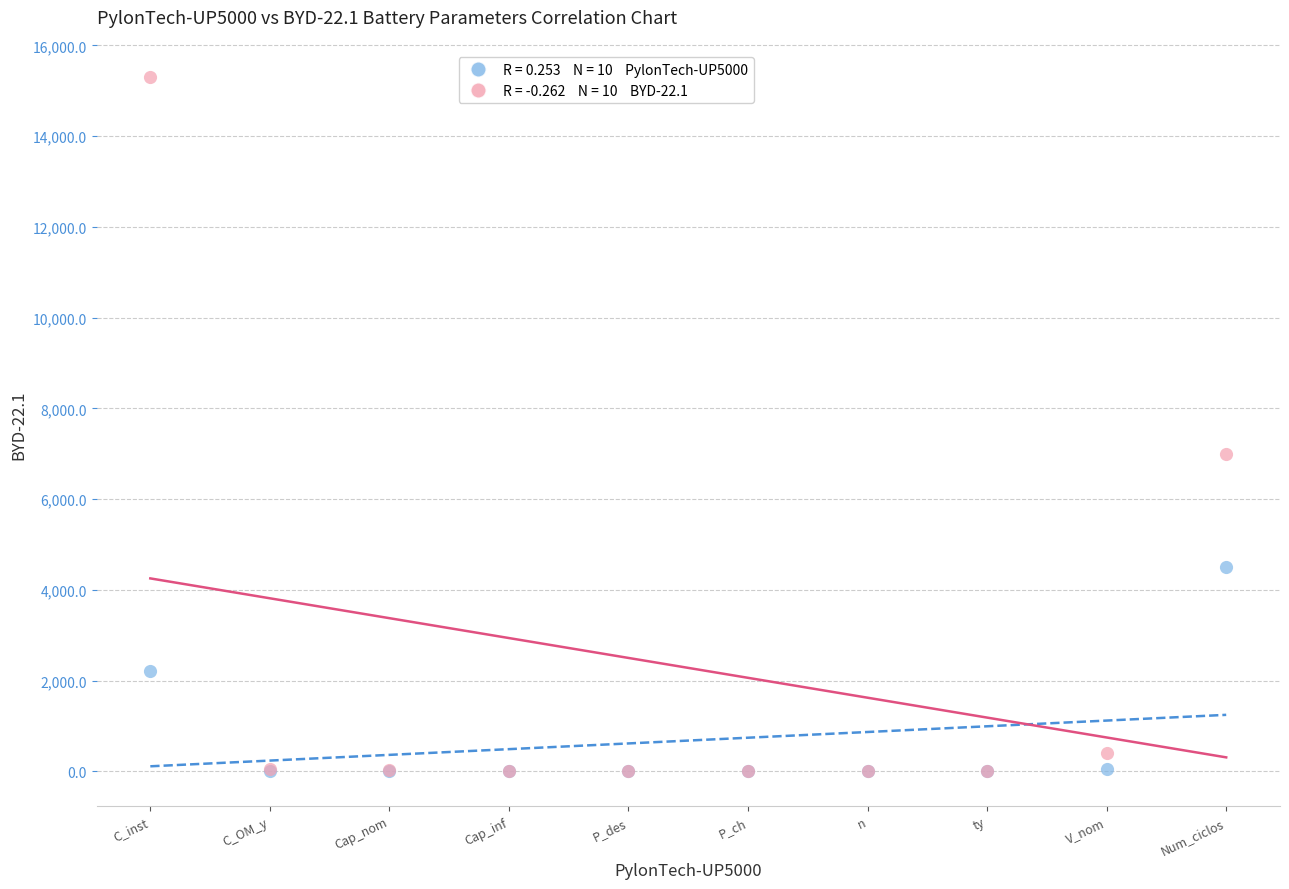

Across all series, what Y value is closest to 7650?

7000.0